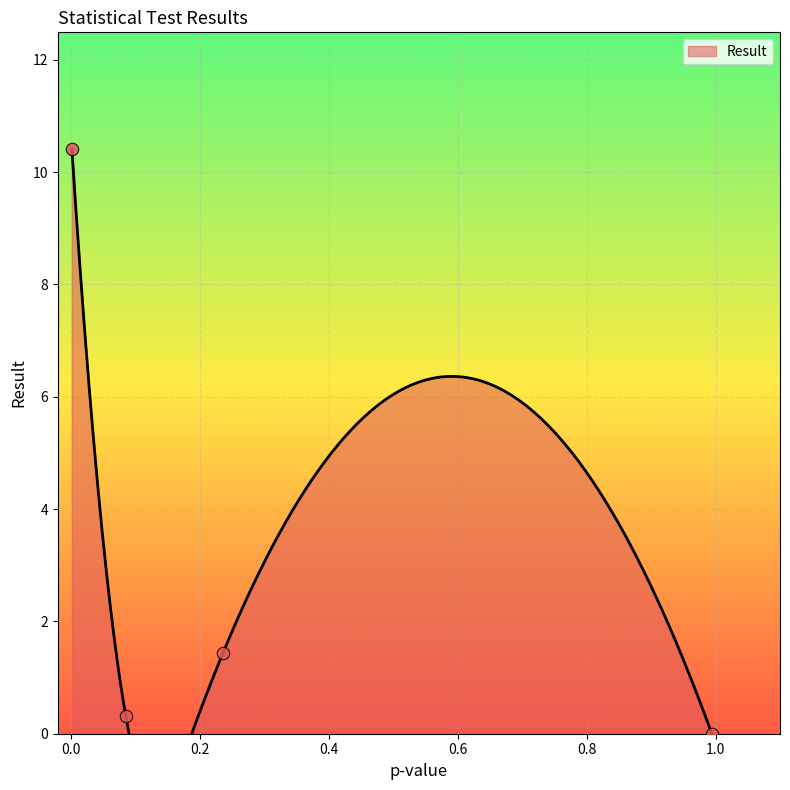

Between 0.0853319345059639 and 0.994302465995624, which is larger?

0.0853319345059639